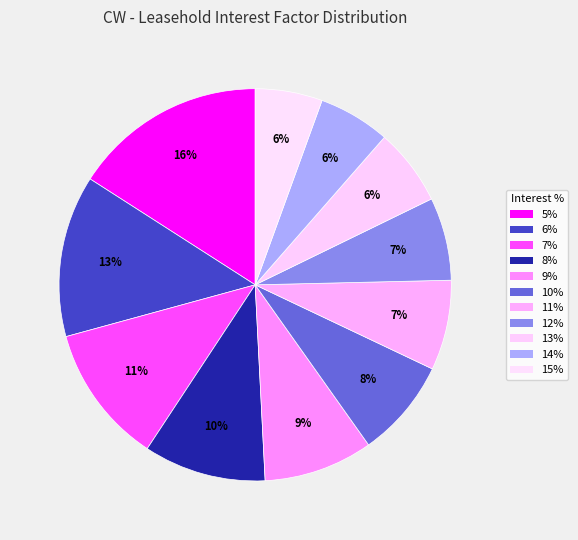

Count the number of slices in the pie.

11